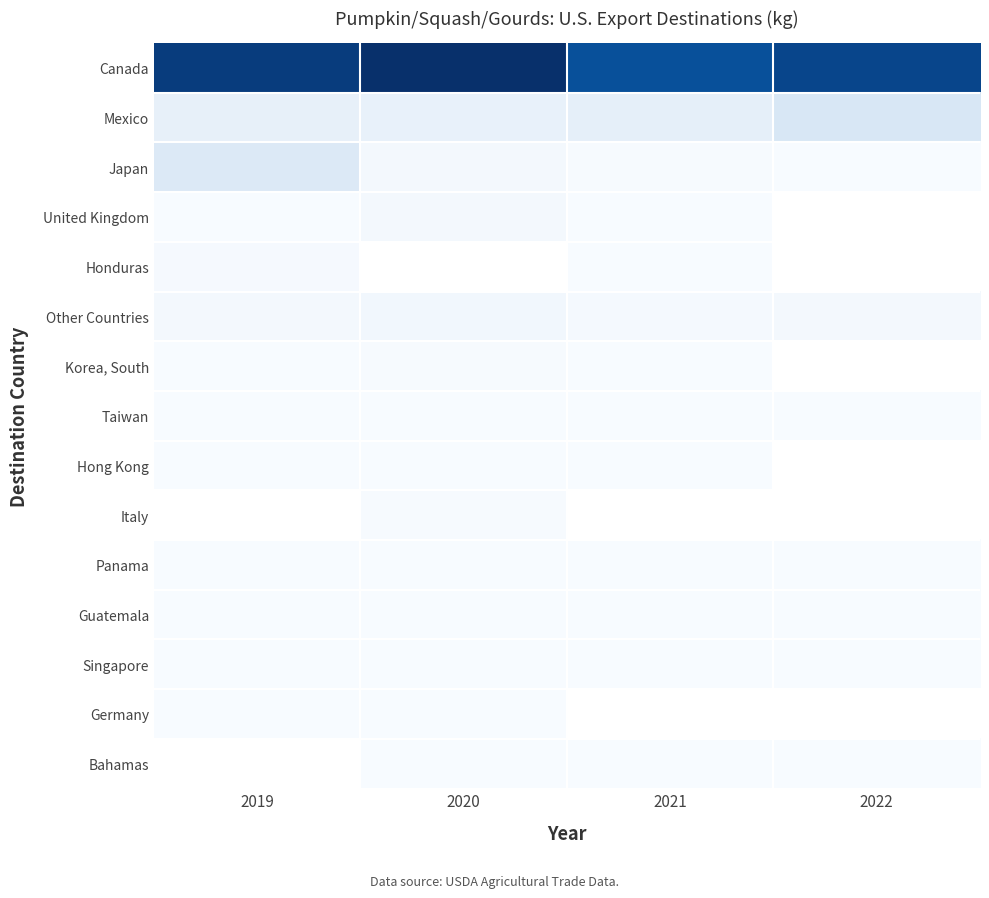

Rank the series at 2021 from highest to lowest value.

Canada, Mexico, Other Countries, Japan, Honduras, Korea, South, United Kingdom, Taiwan, Hong Kong, Italy, Panama, Guatemala, Singapore, Germany, Bahamas